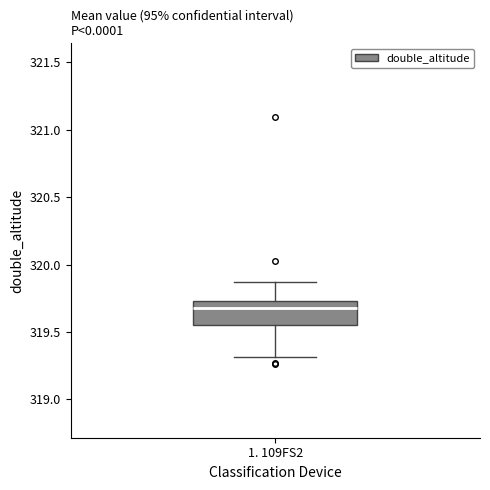

Where does the median line of the box for 1. 109FS2 sit on the y-axis? The values are not printed on the chart, so give them approximately, as read against the axis.

319.70